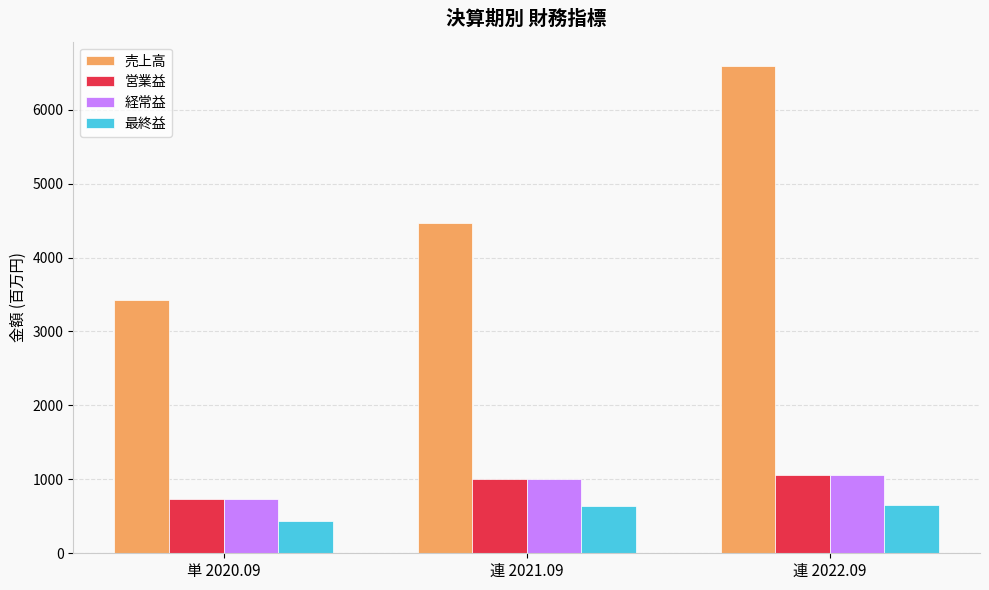

What is the lowest value of the 最終益 series?

433